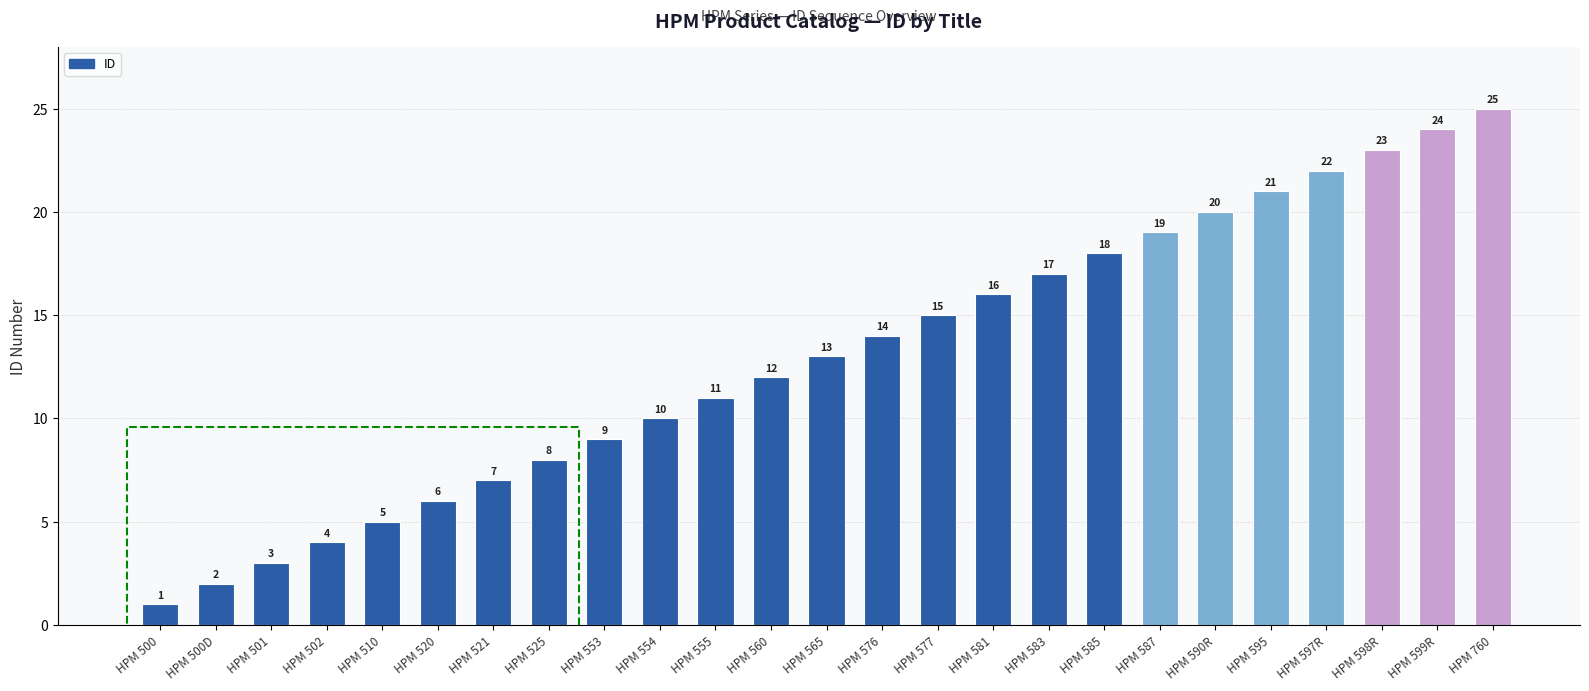

How many series are shown in this chart?

1